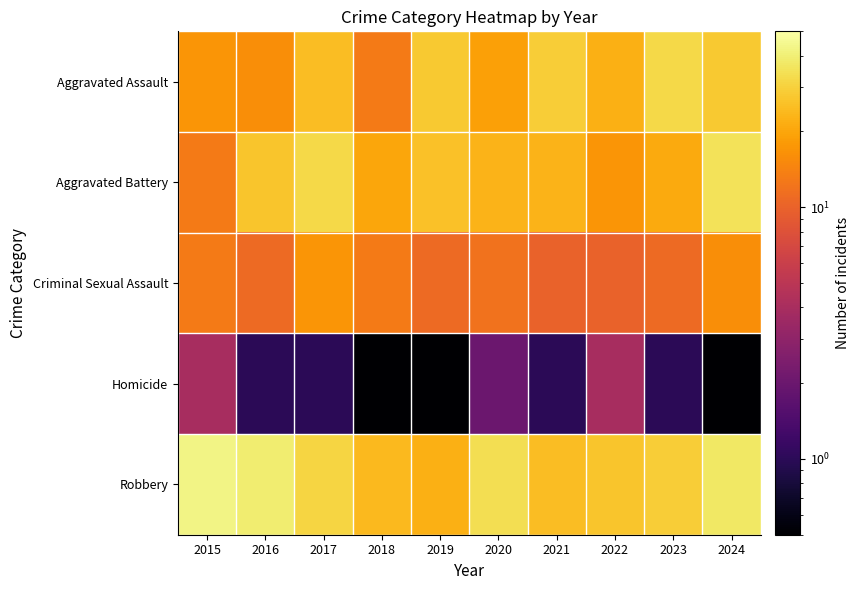

What is the spread (max minus min) of values at 2019?

27.9